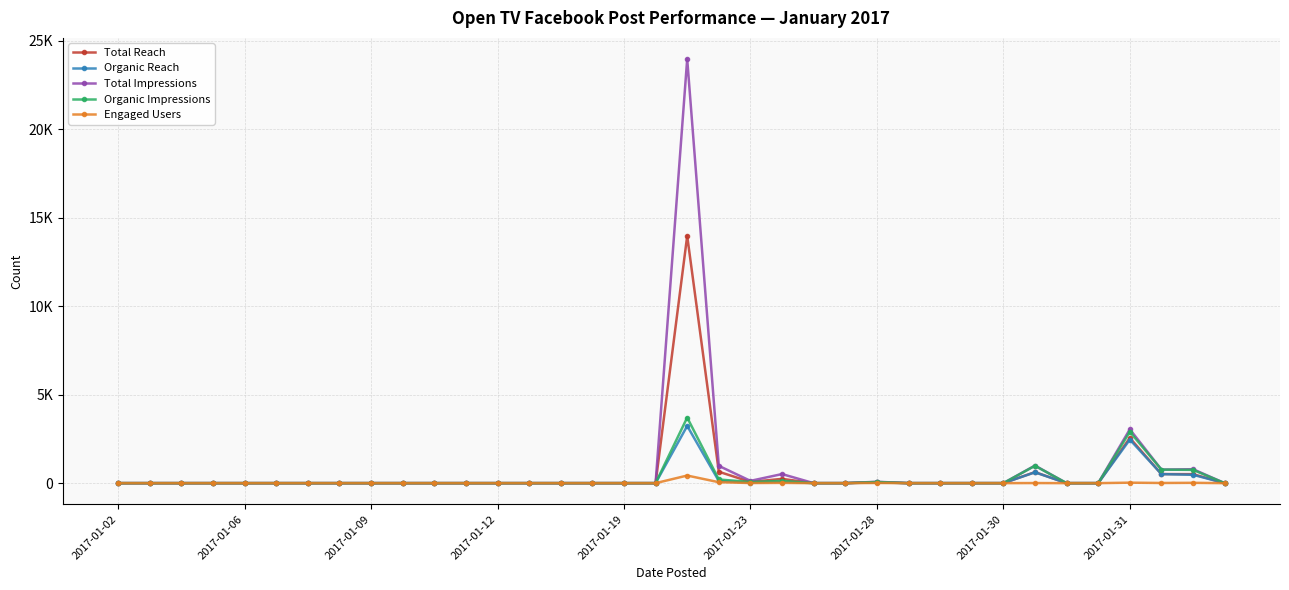

Does the chart have visible grid lines?

Yes